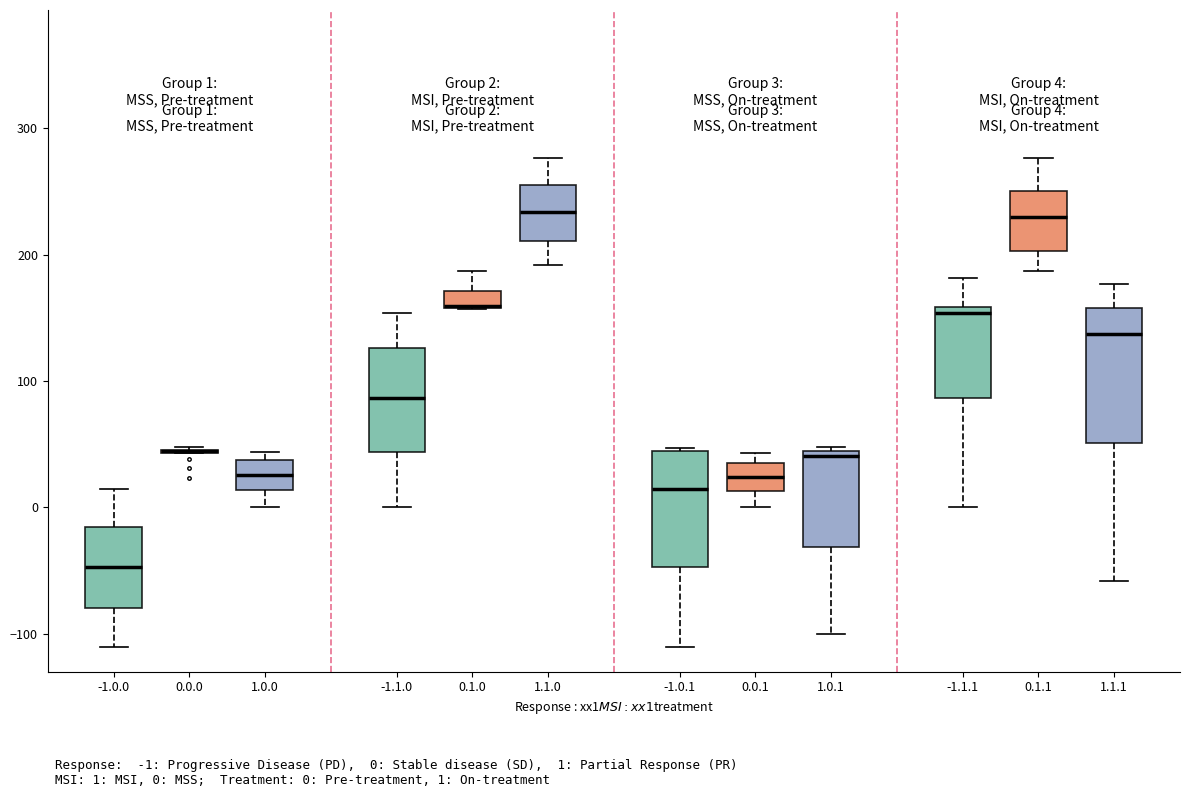

Which box is the tallest, from its lower edge to its upper edge?

1.1.1